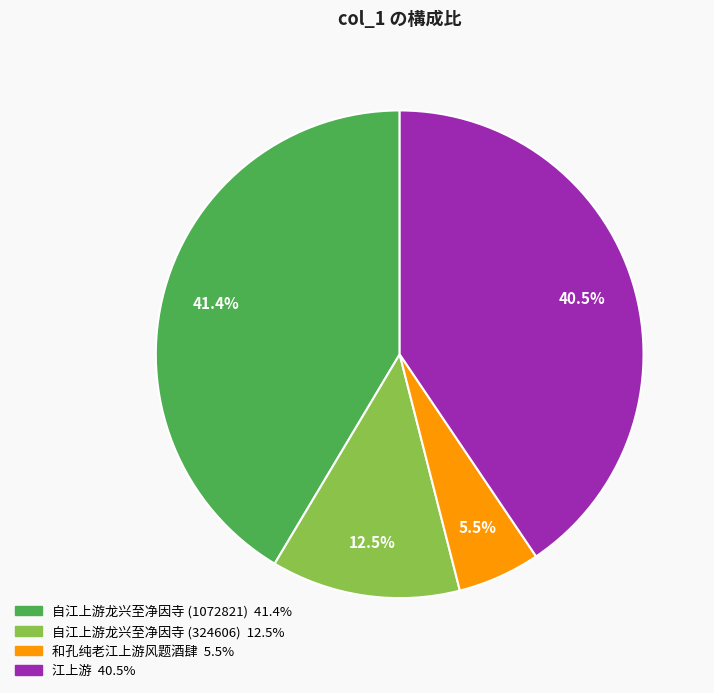

Does any single category account for the majority?

No